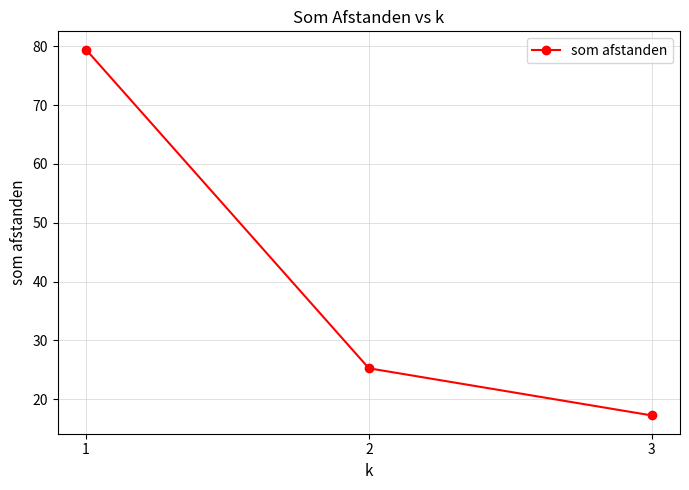

Approximately how many times larger is the value at 3 compared to 1?

0.2